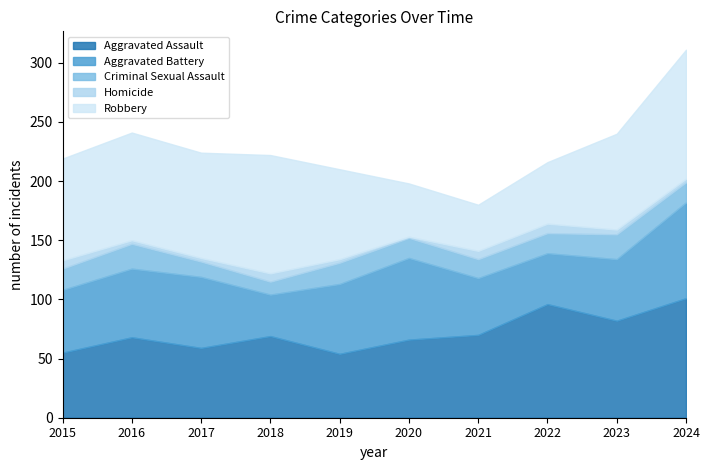

True or false: Criminal Sexual Assault has a value of 17 at 2018.

False